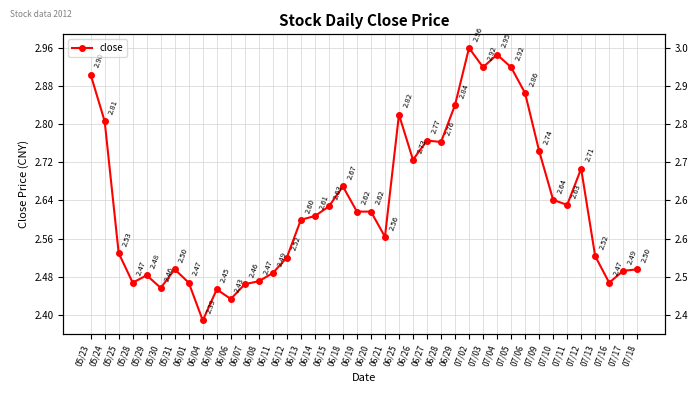

At which category does the data reach its first local peak?

05/29